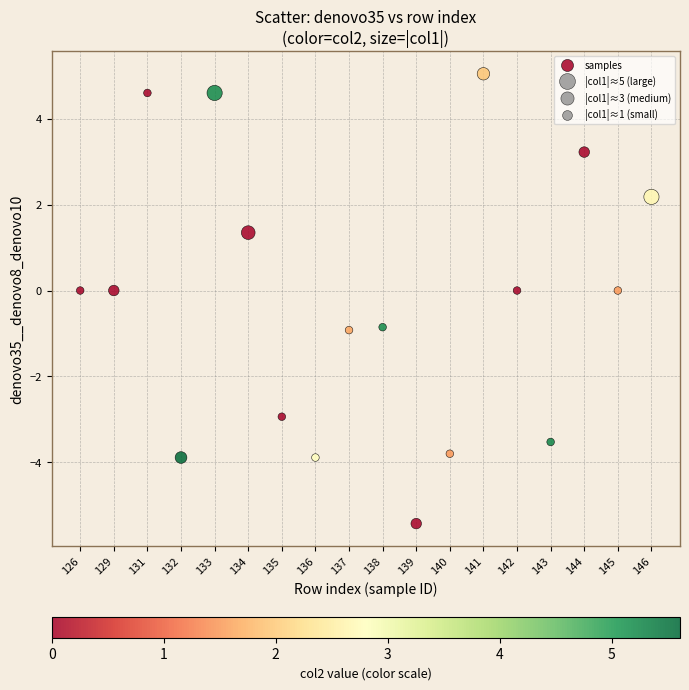

What is the range of Y values (max minus min)?

10.5